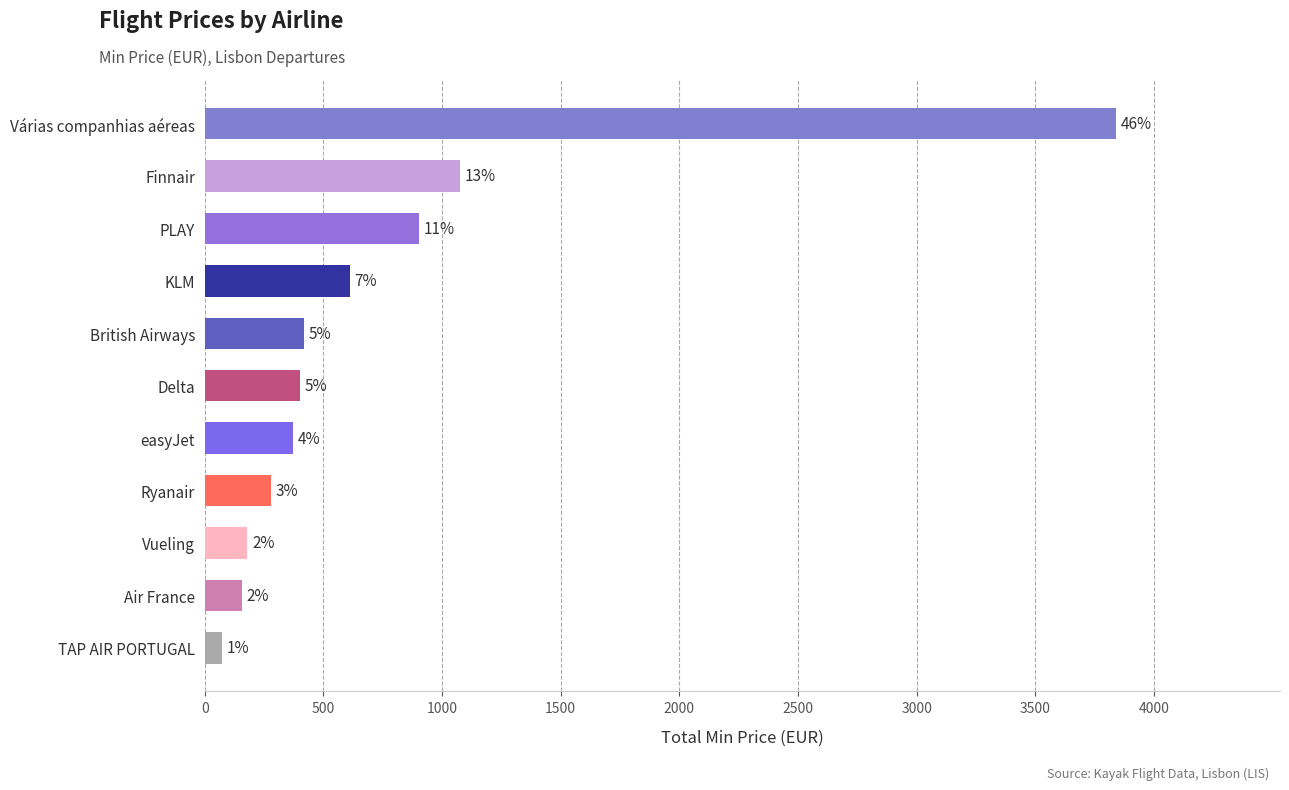

What is the average value?

755.0